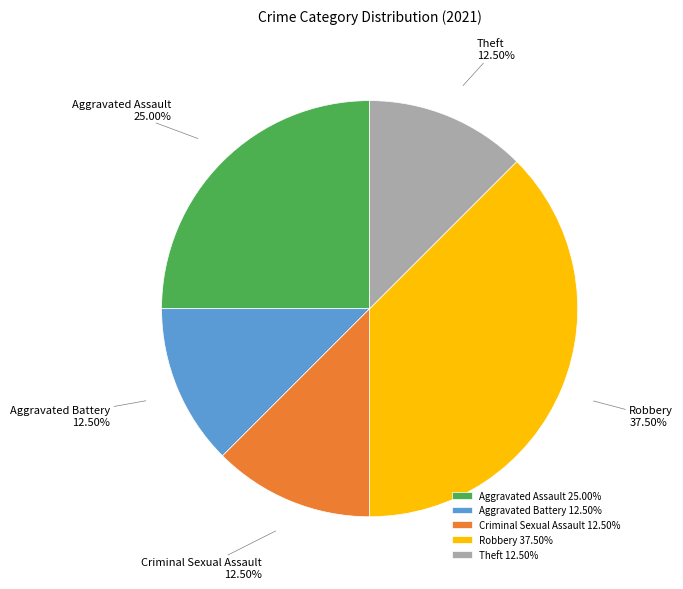

Combined, do Aggravated Assault and Theft account for over 50%?

No